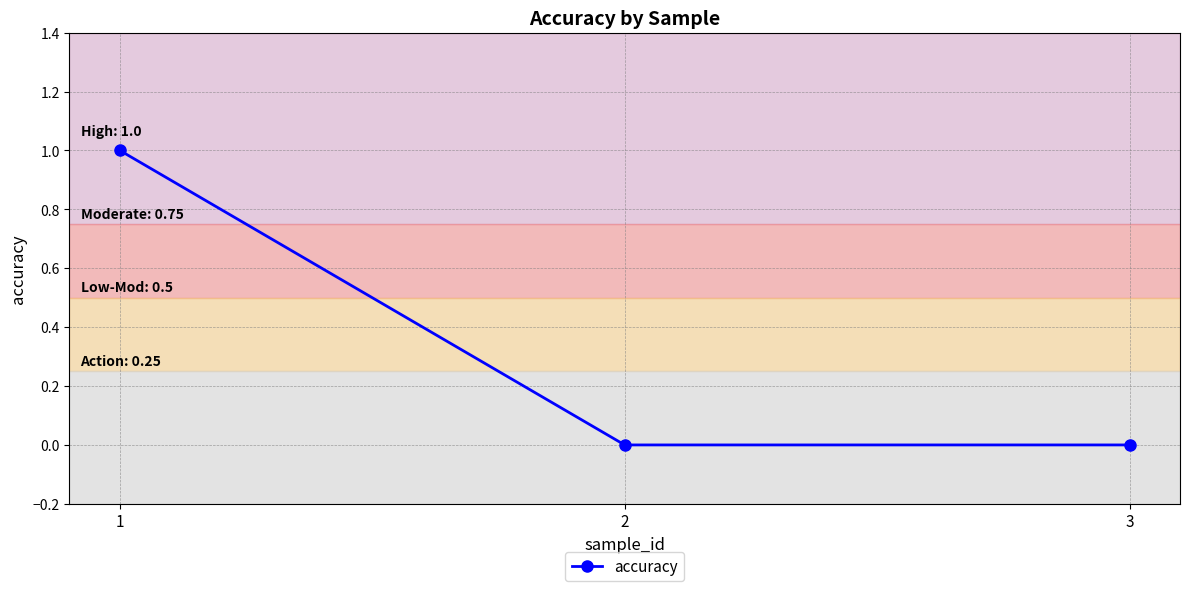

How many lines are shown in the chart?

1